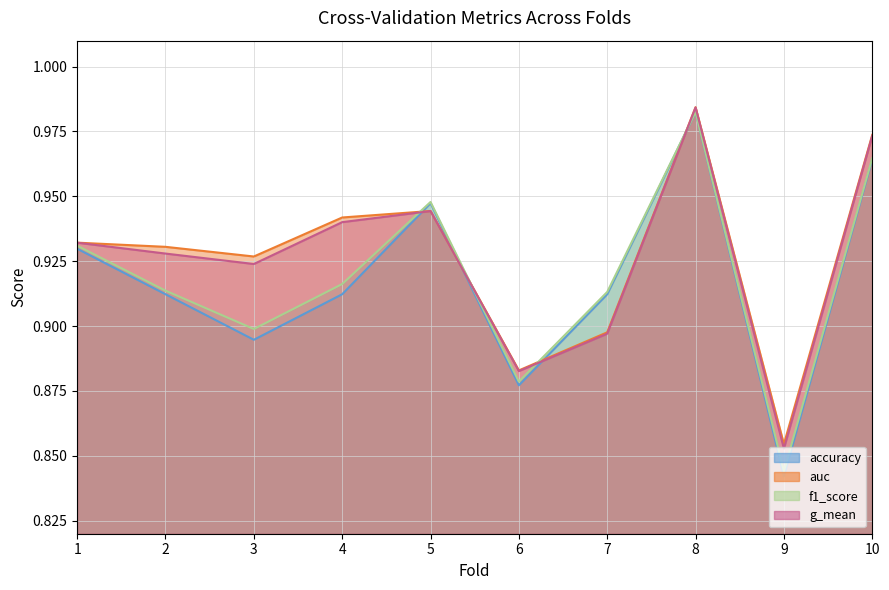

Read the g_mean value at 9.

0.9